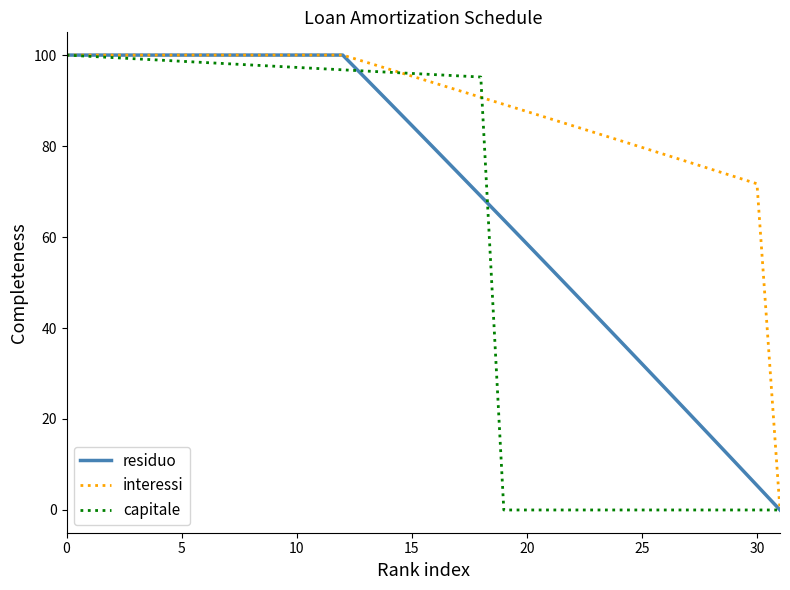

What is the difference between the maximum and minimum values in the residuo series?

100.0